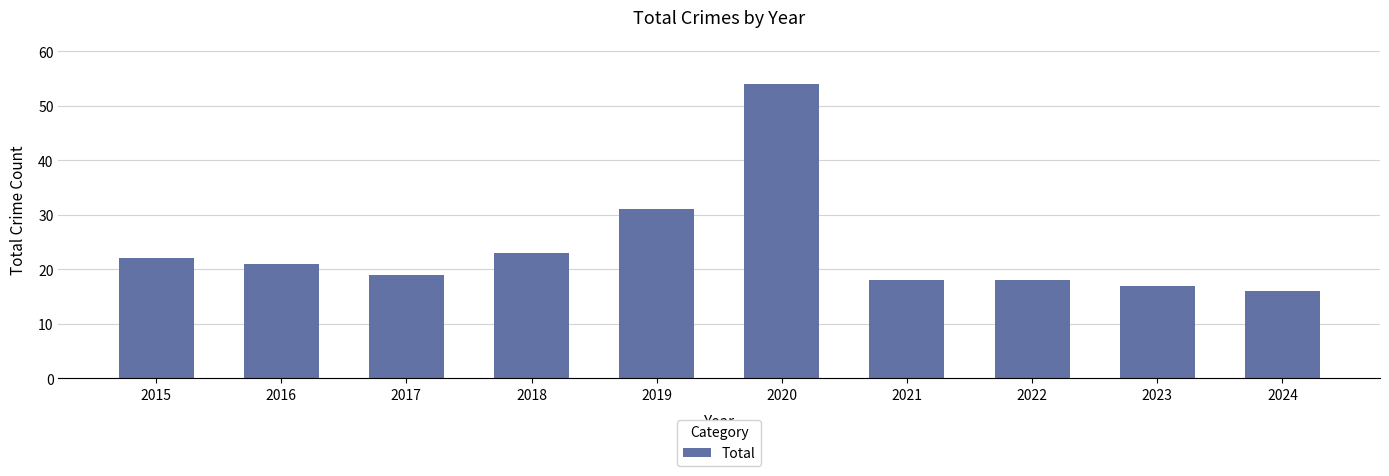

What is the sum of the values at 2015 and 2021?

40